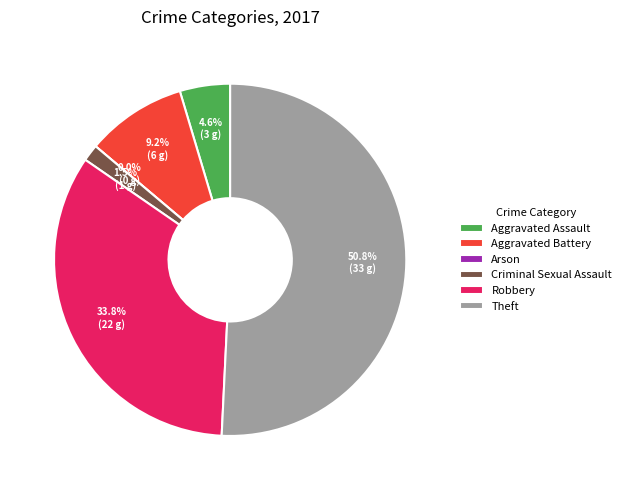

The Arson slice represents 1% of the pie. True or false?

False